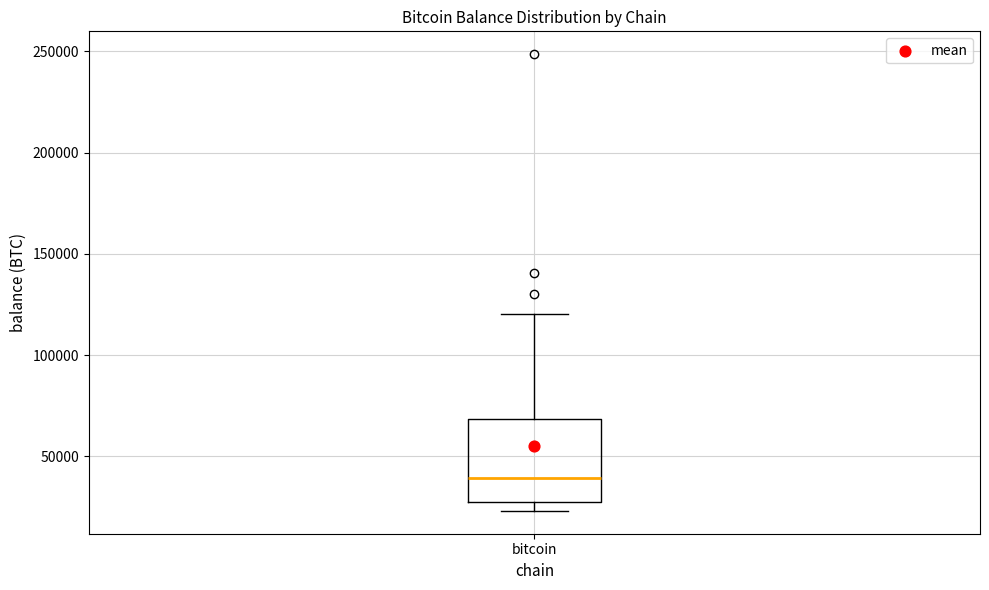

Read this box plot against the y-axis: the position of the median line, the range covered by the box, and the ends of both whiskers. The values are not printed on the chart, so give them approximately, as read against the axis.

median 40000, box 25000 to 70000, whiskers 25000 (just below the box's lower edge) to 120000